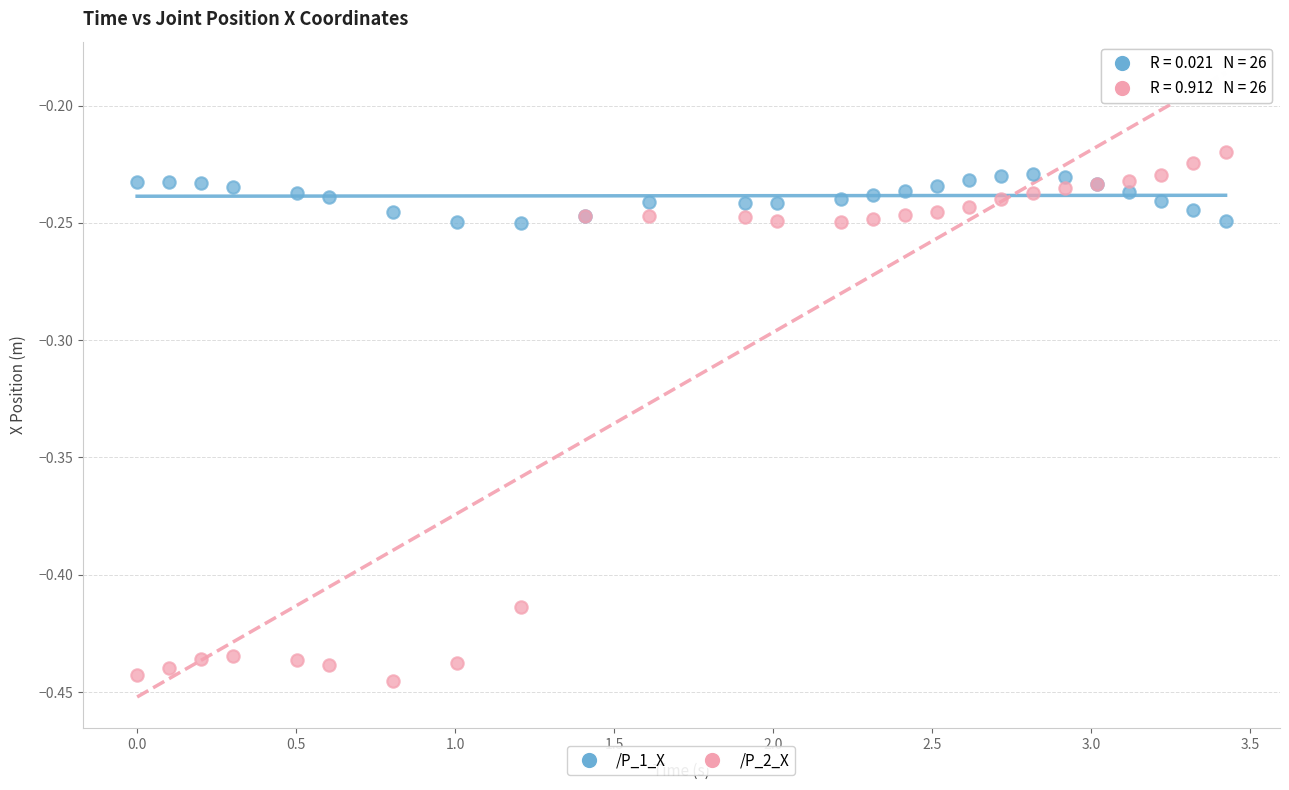

Which series contains the lowest Y value?

/P_2_X